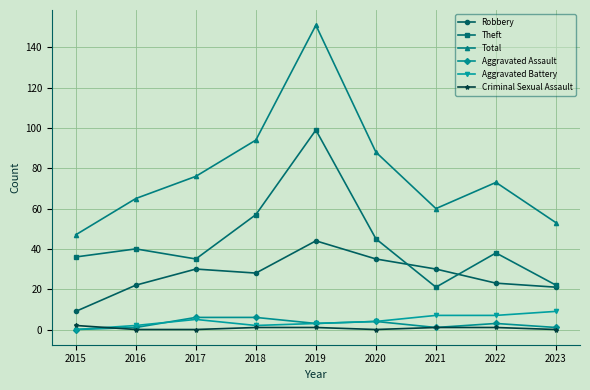

What is the difference between the highest and lowest values at 2022?

72